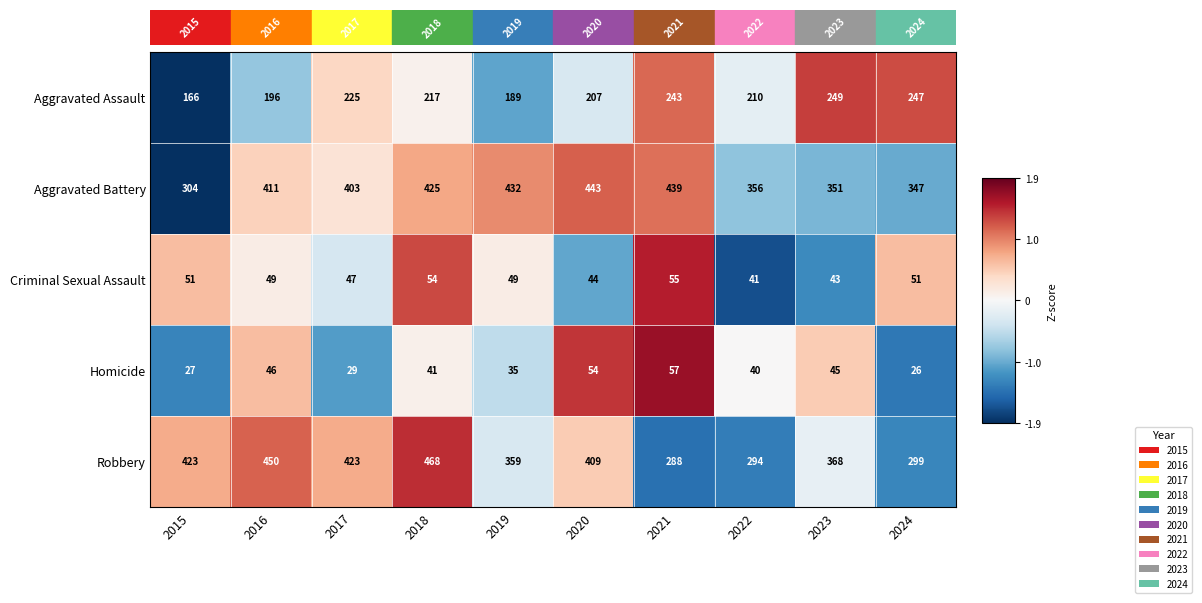

Where does the Robbery series first go above 409?

2015